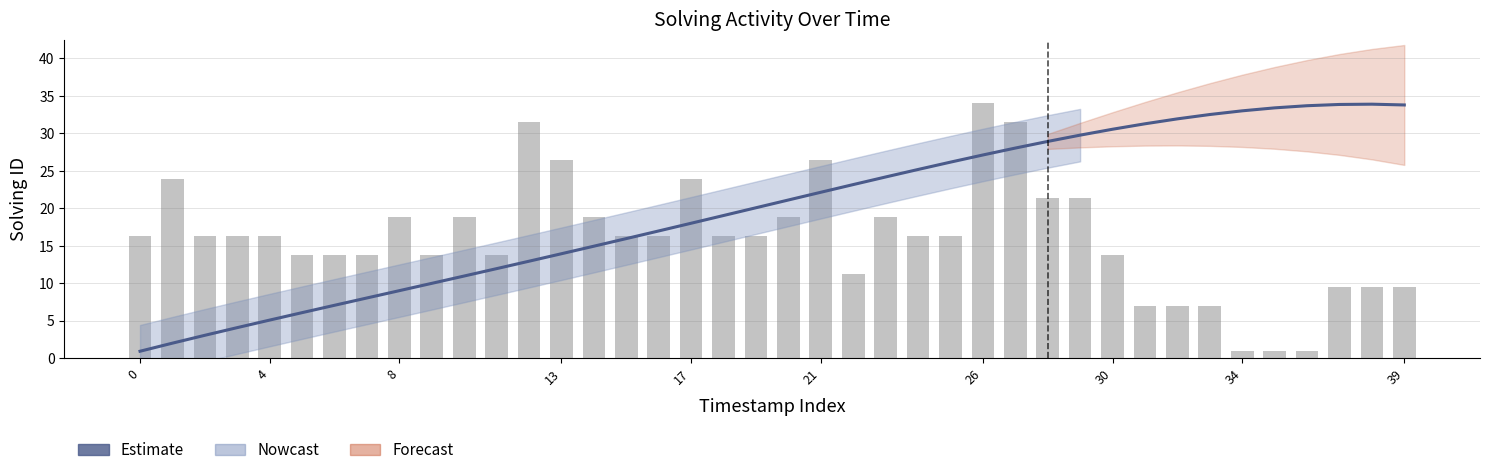

At which label does elapsed_time (normalized) reach its peak?

26